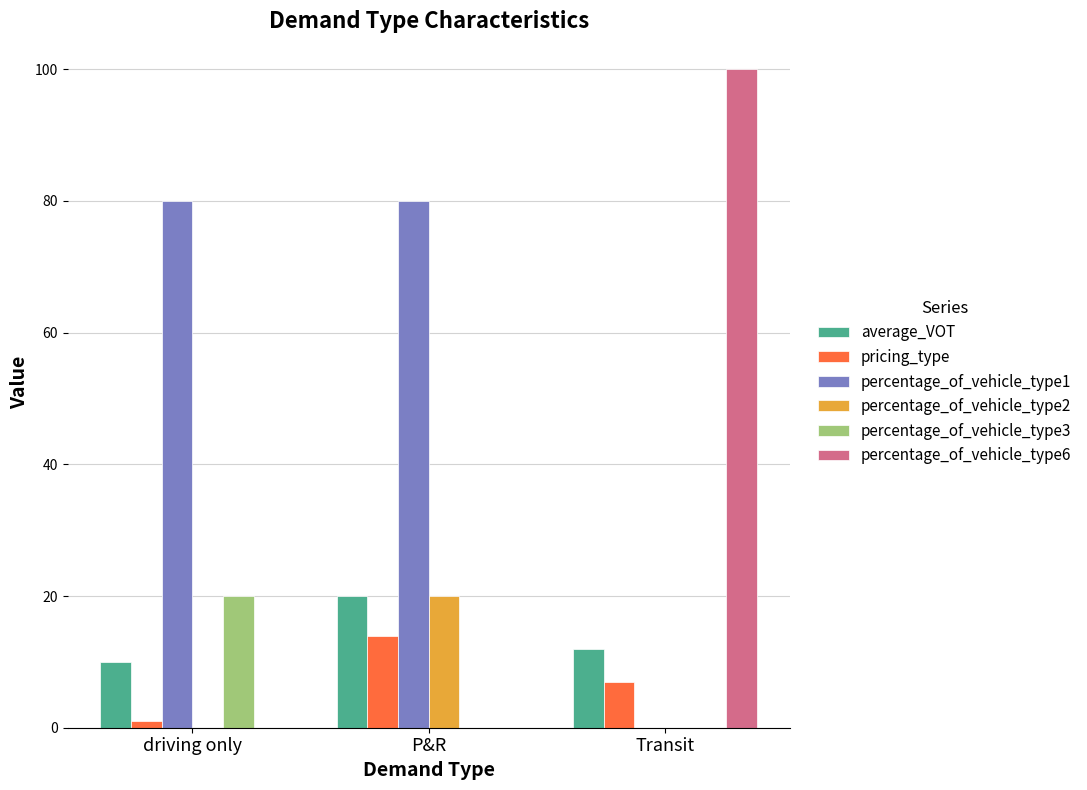

What is the maximum value for pricing_type?

14